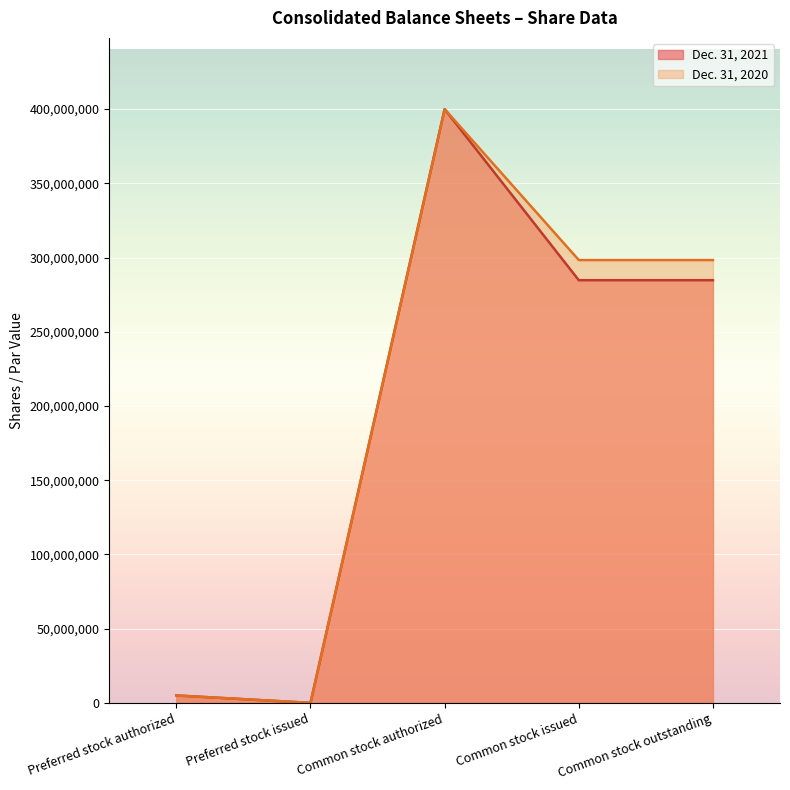

Reading left to right, extract all data points from this chart.

Dec. 31, 2021: 5000000	0	400000000	284750452	284750452
Dec. 31, 2020: 5000000	0	400000000	298332459	298332459